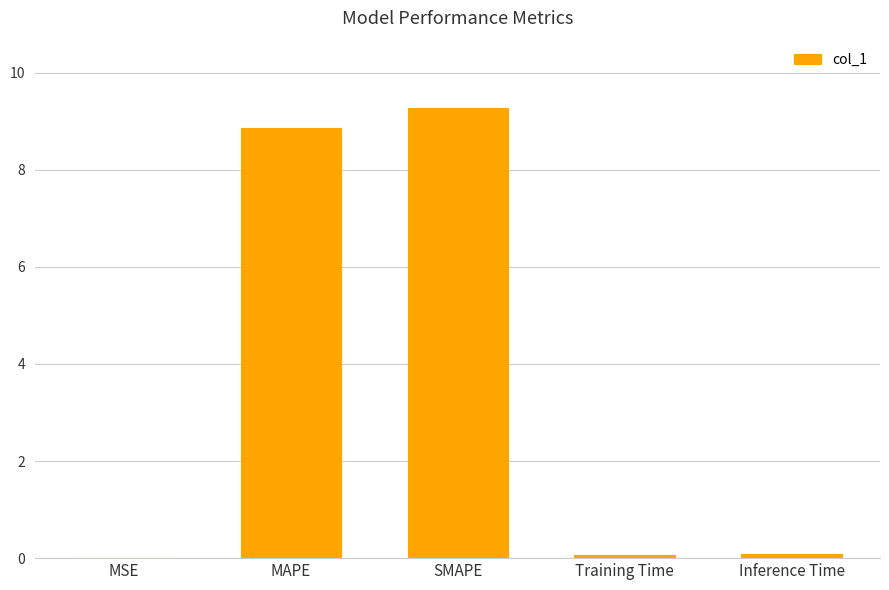

Which has a higher value, Inference Time or MAPE?

MAPE